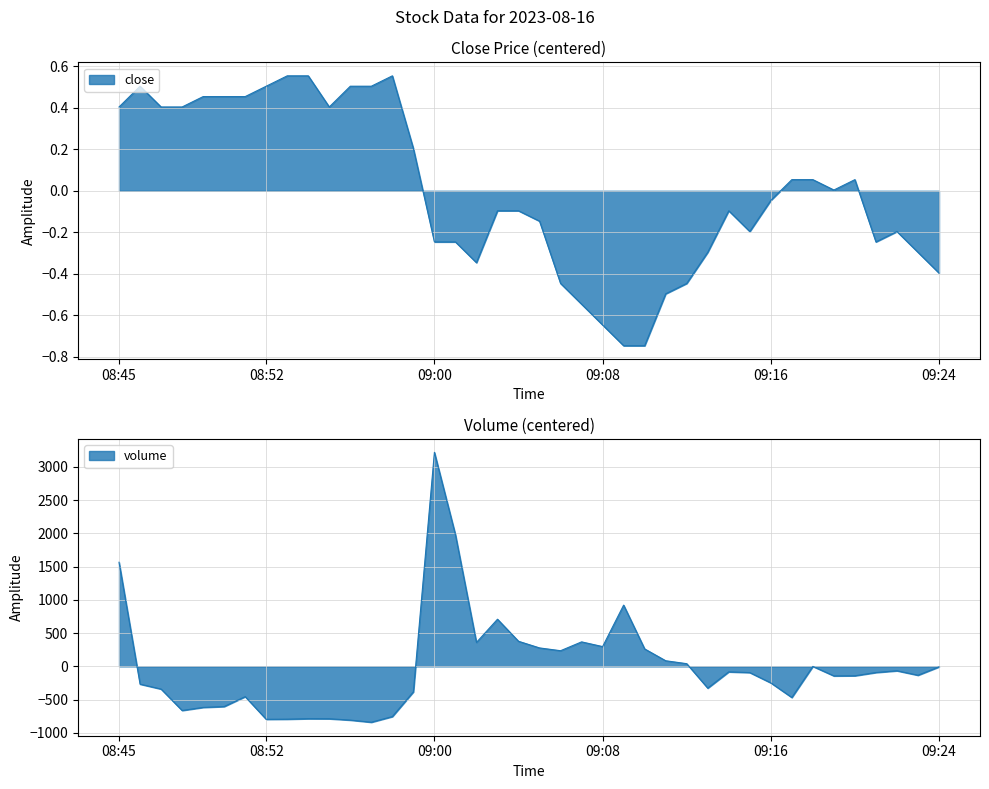

What is the difference between the highest and lowest values at 08:47?

341.7